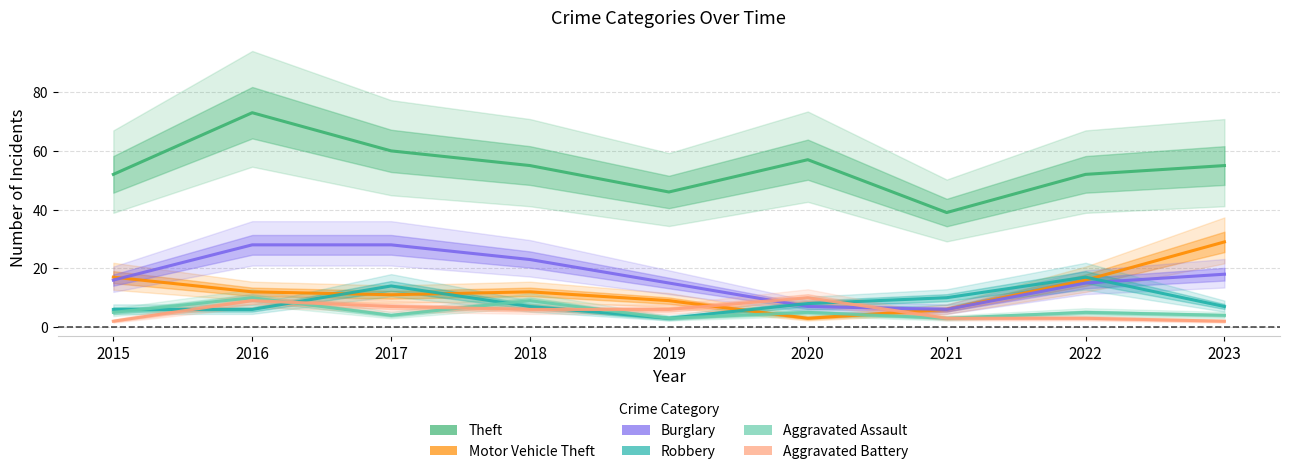

Is it true that Robbery equals 3 at 2015?

False